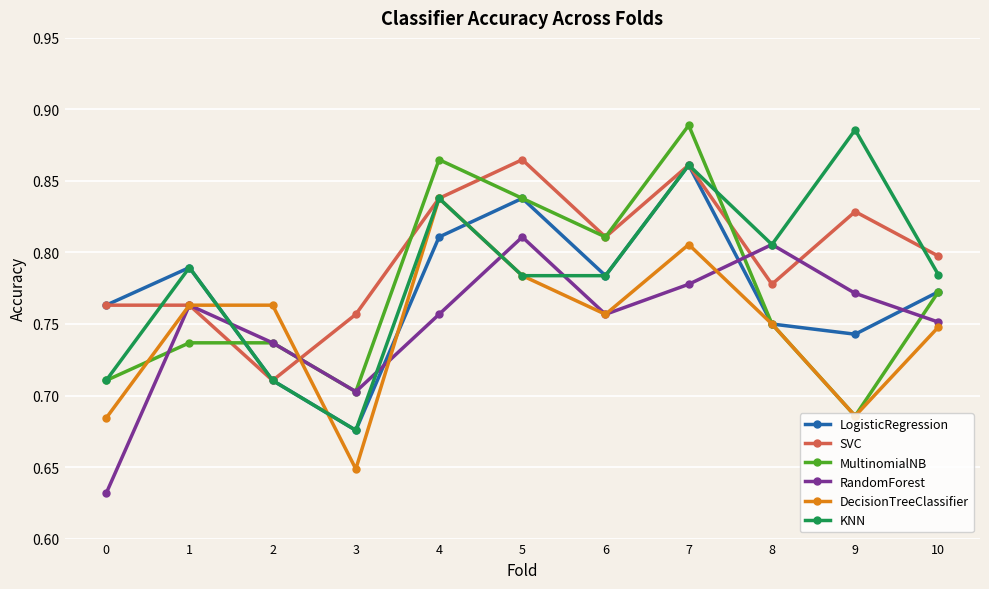

At which category does LogisticRegression reach its first local peak?

1